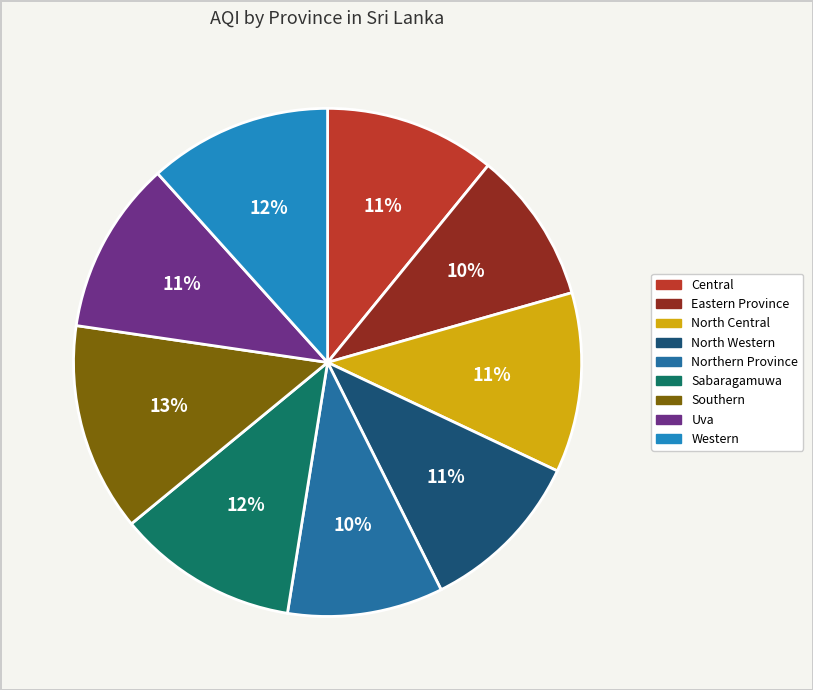

Is Central the majority of the pie?

No